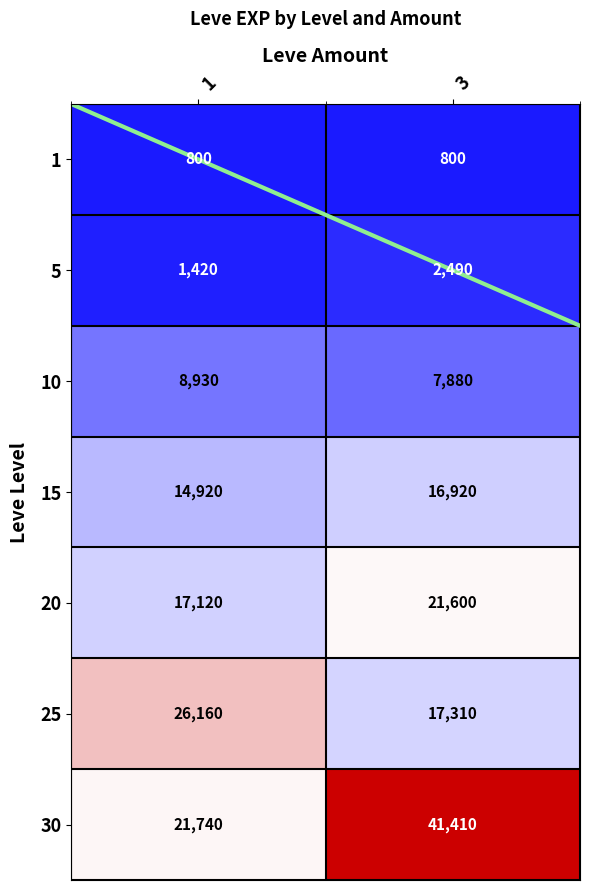

What is the difference between the 20 values at 1 and 3?

4480